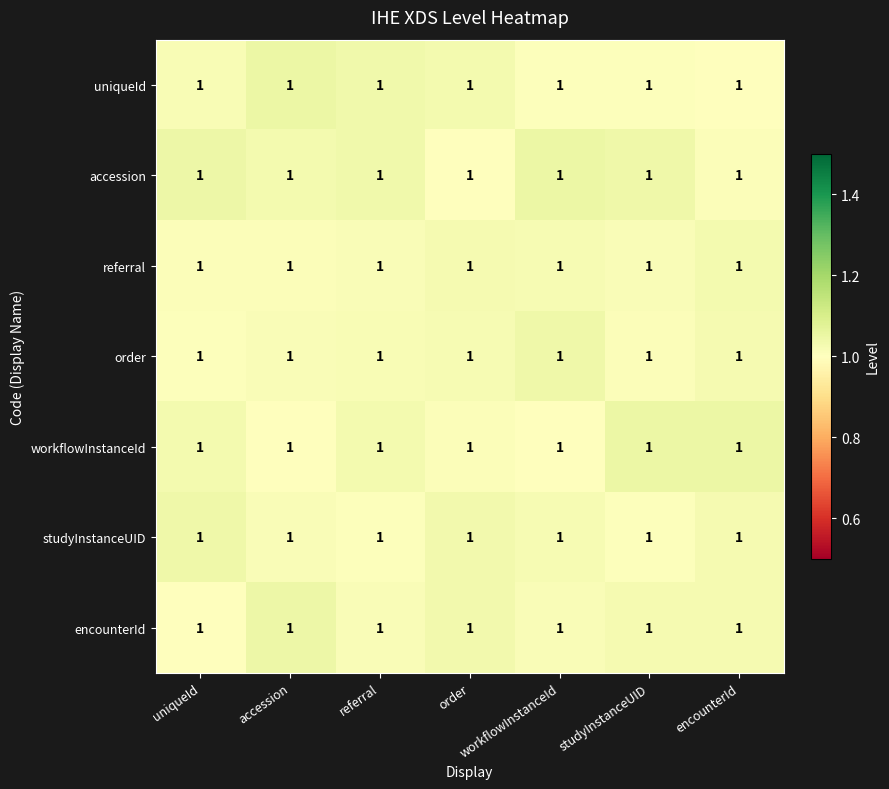

Reading left to right, list all the values displayed in this chart.

uniqueId: uniqueId=1.0	accession=1.0	referral=1.0	order=1.0	workflowInstanceId=1.0	studyInstanceUID=1.0	encounterId=1.0
accession: uniqueId=1.0	accession=1.0	referral=1.0	order=1.0	workflowInstanceId=1.0	studyInstanceUID=1.0	encounterId=1.0
referral: uniqueId=1.0	accession=1.0	referral=1.0	order=1.0	workflowInstanceId=1.0	studyInstanceUID=1.0	encounterId=1.0
order: uniqueId=1.0	accession=1.0	referral=1.0	order=1.0	workflowInstanceId=1.0	studyInstanceUID=1.0	encounterId=1.0
workflowInstanceId: uniqueId=1.0	accession=1.0	referral=1.0	order=1.0	workflowInstanceId=1.0	studyInstanceUID=1.0	encounterId=1.0
studyInstanceUID: uniqueId=1.0	accession=1.0	referral=1.0	order=1.0	workflowInstanceId=1.0	studyInstanceUID=1.0	encounterId=1.0
encounterId: uniqueId=1.0	accession=1.0	referral=1.0	order=1.0	workflowInstanceId=1.0	studyInstanceUID=1.0	encounterId=1.0